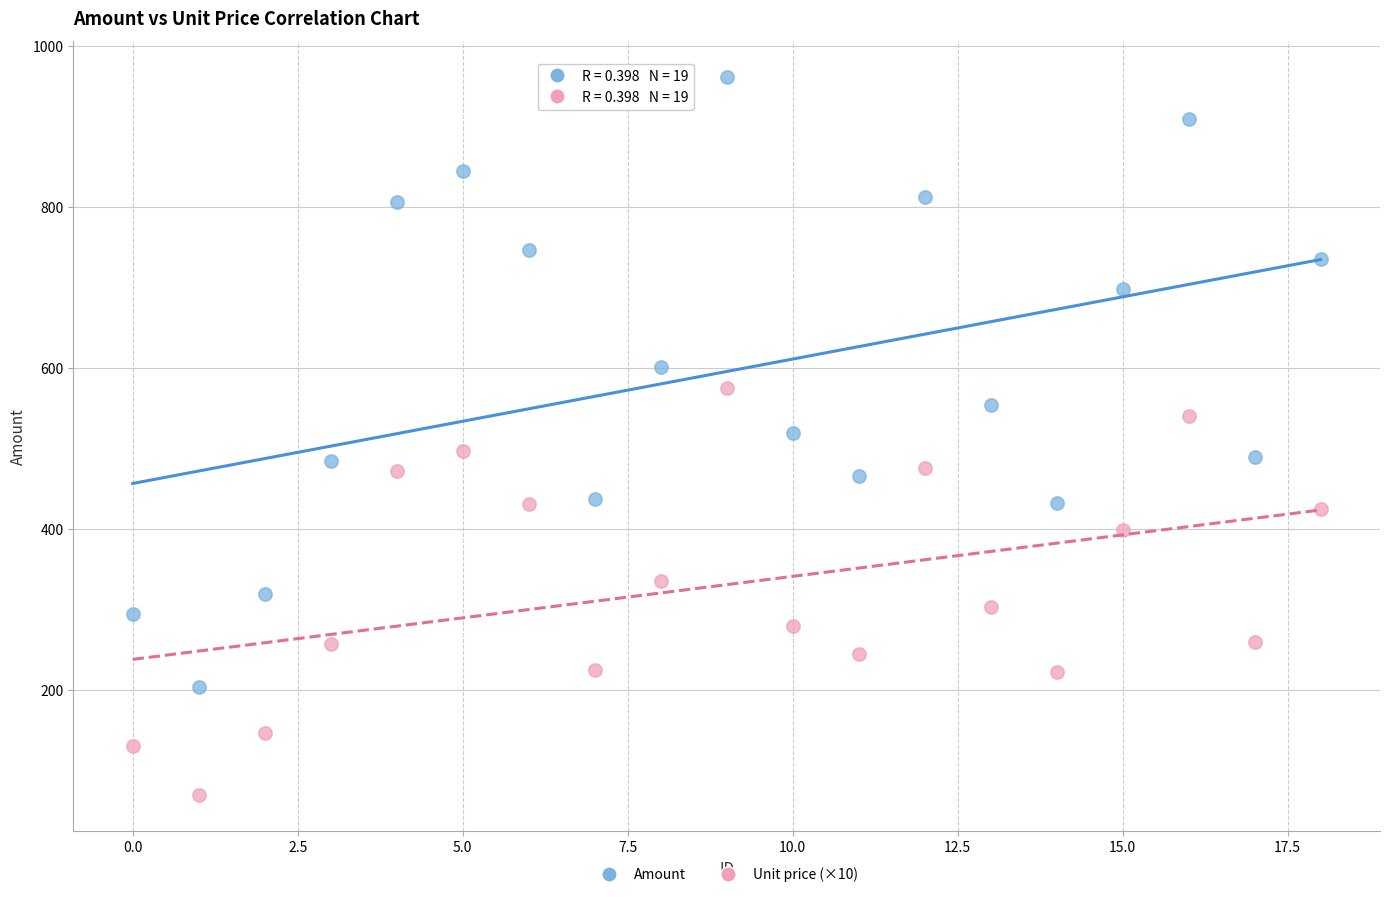

Which series reaches the maximum Y coordinate?

Amount